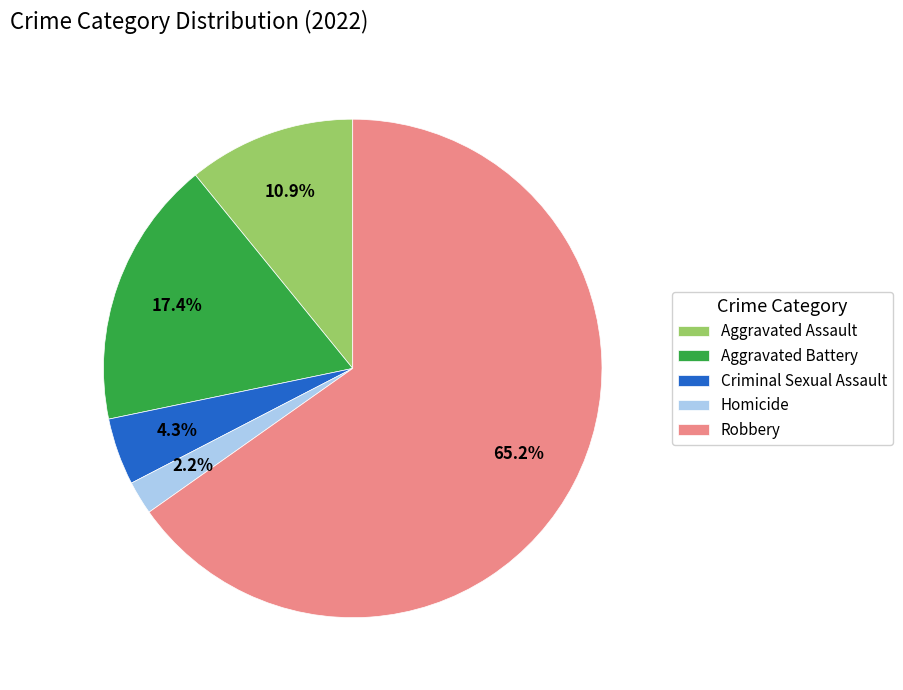

Approximately how many times larger is the value at Aggravated Battery compared to Robbery?

0.3